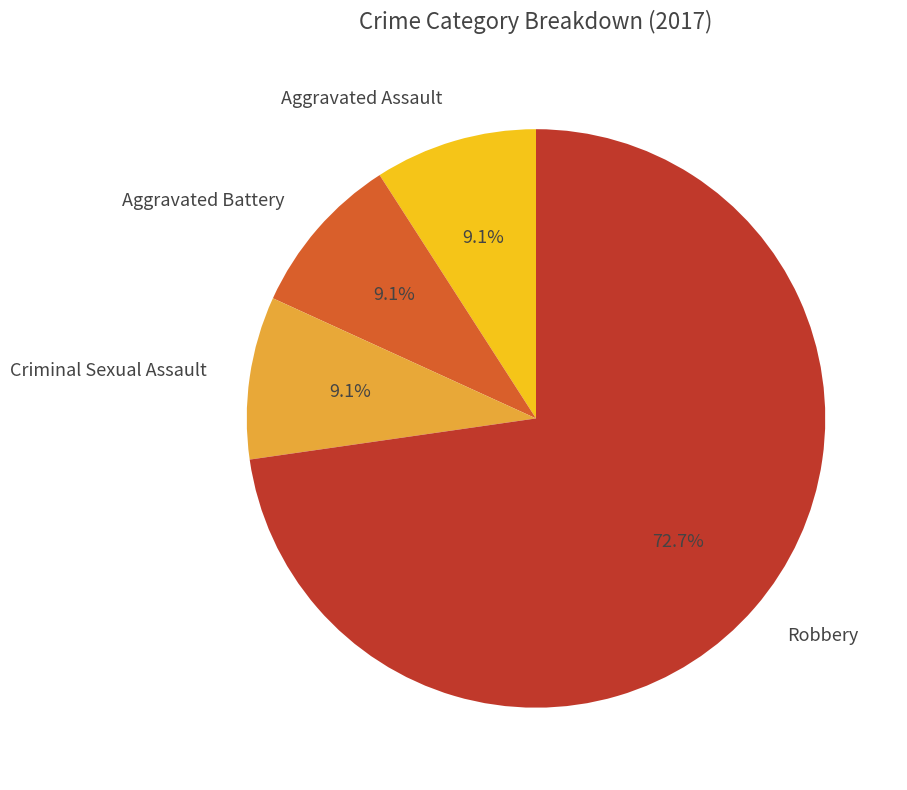

Is there any slice that represents more than half of the pie?

Yes